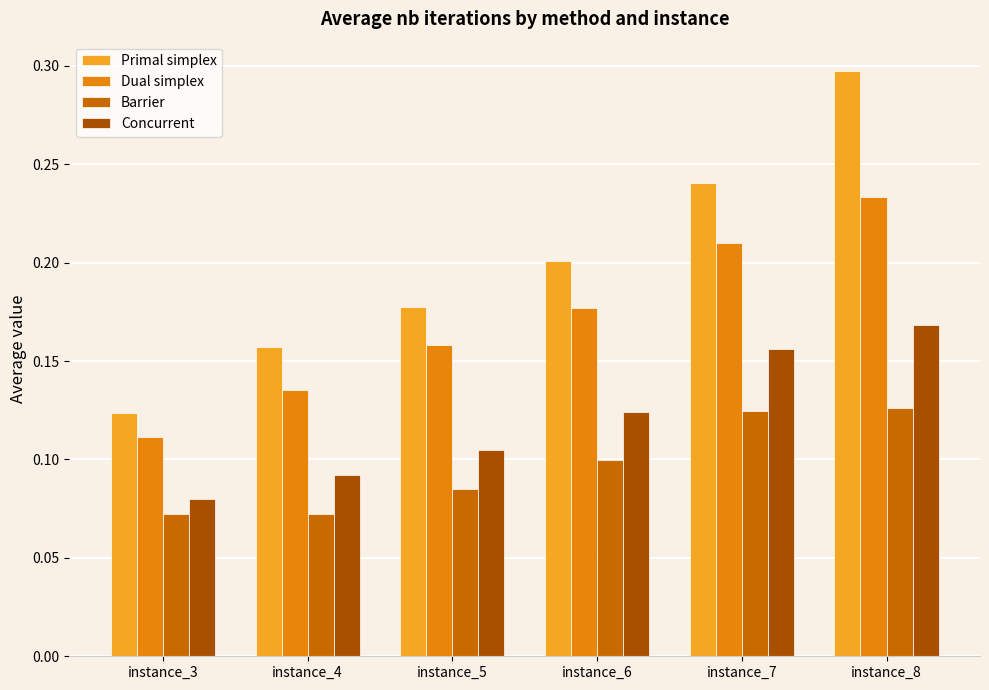

At instance_8, list the series in order from smallest to largest.

Barrier, Concurrent, Dual simplex, Primal simplex